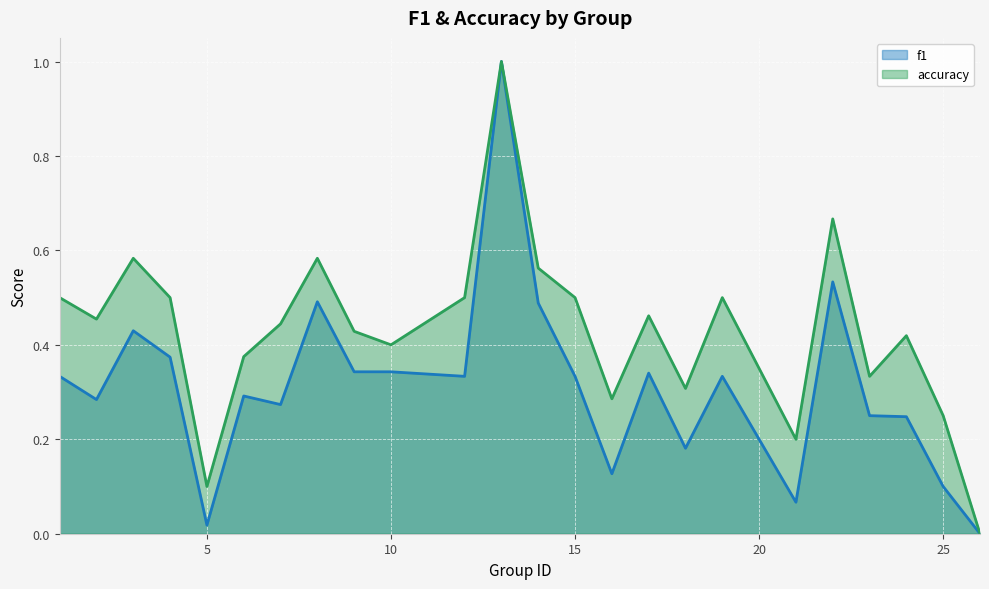

How many values in f1 are above zero?

23